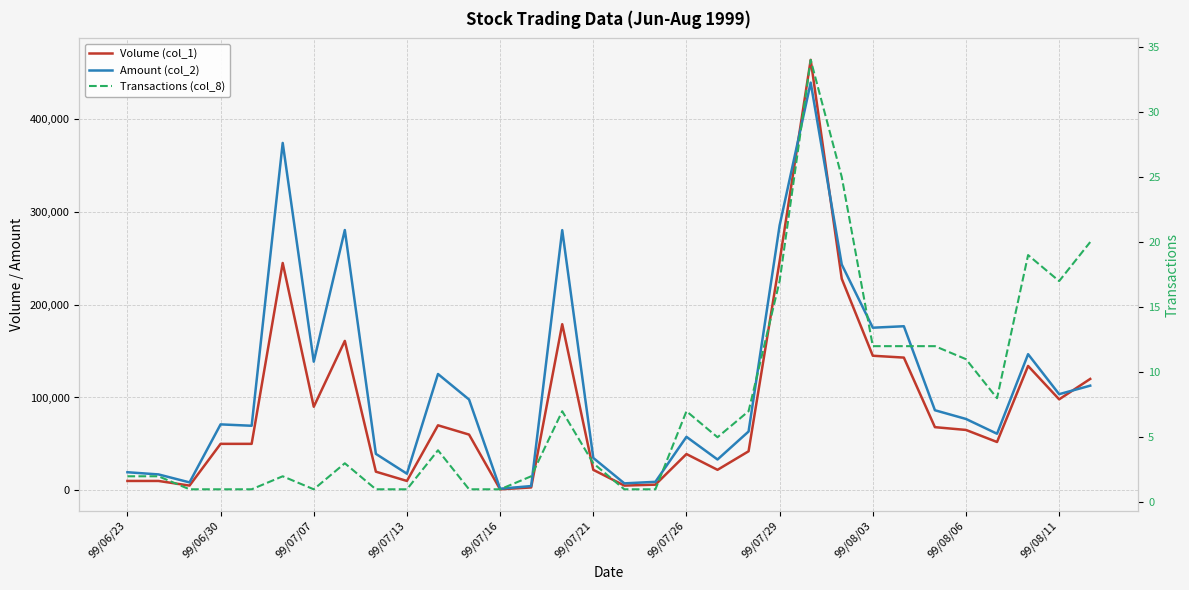

What is the average value of the Volume (col_1) series?

89500